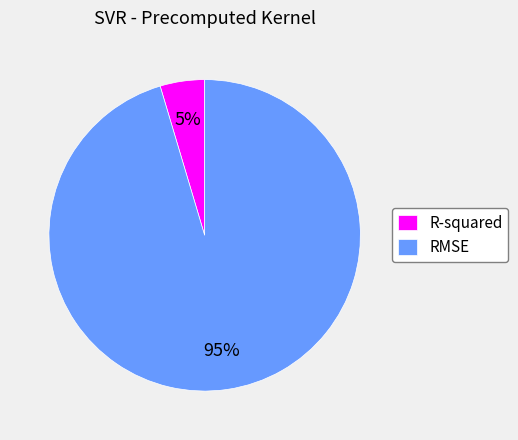

To the nearest percent, what is the average slice percentage?

50%